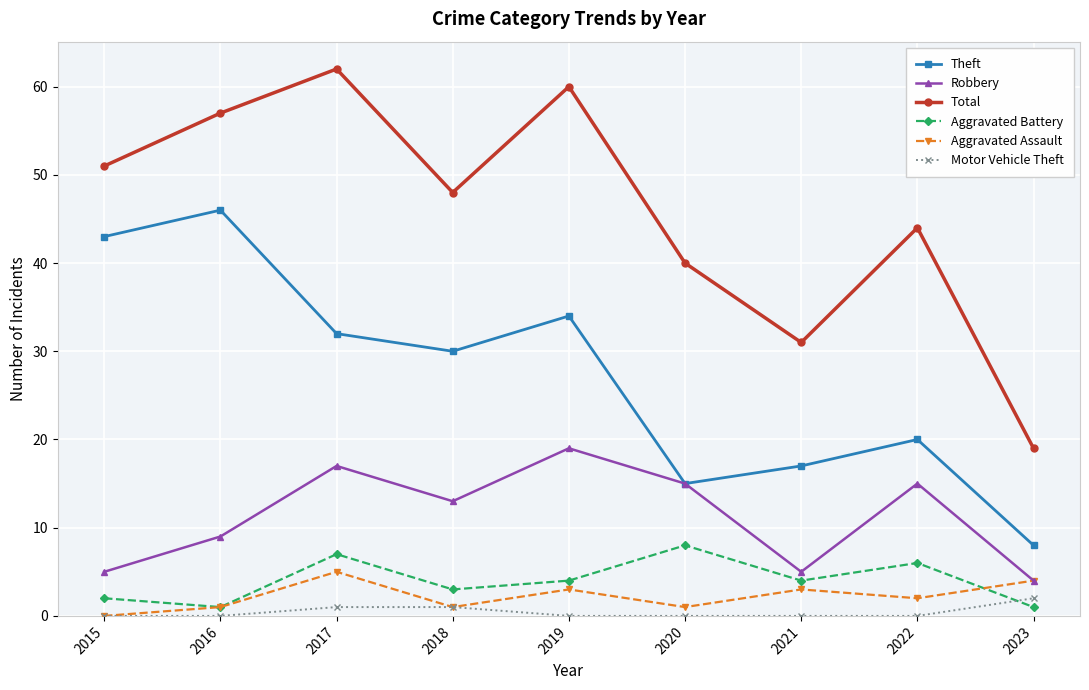

What is the maximum value shown in the chart?

62